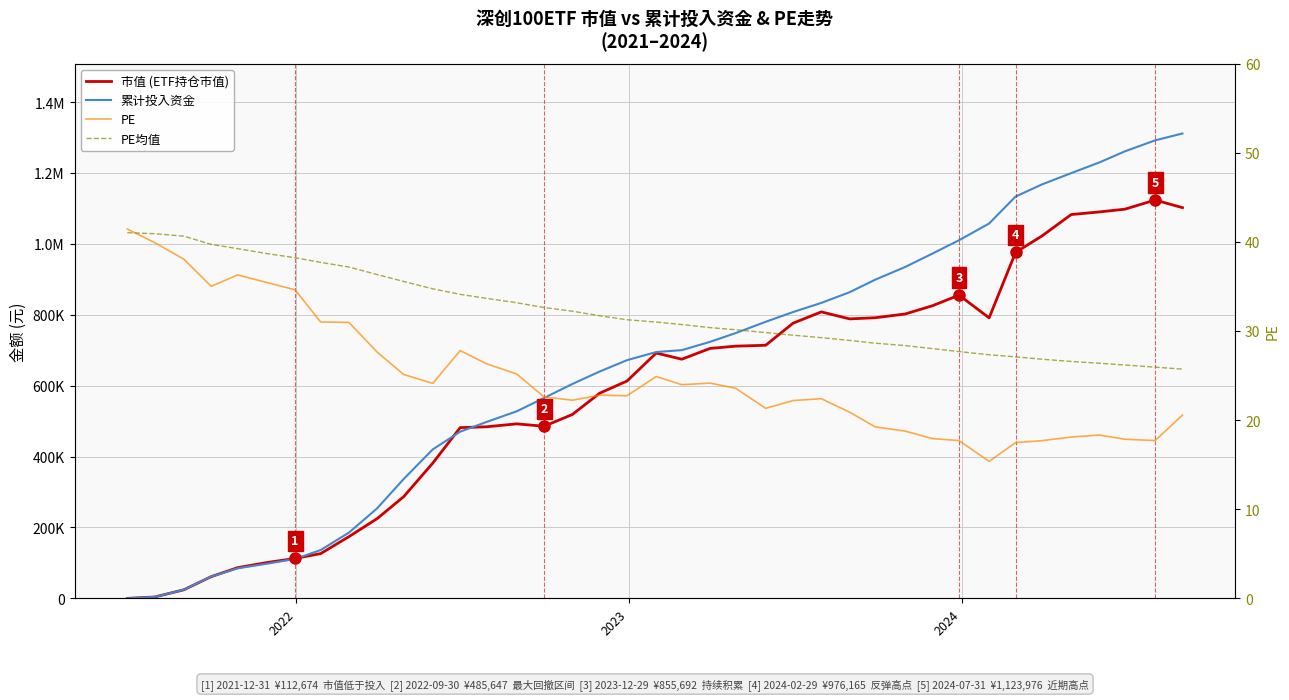

What is the lowest value of the PE series?

15.4